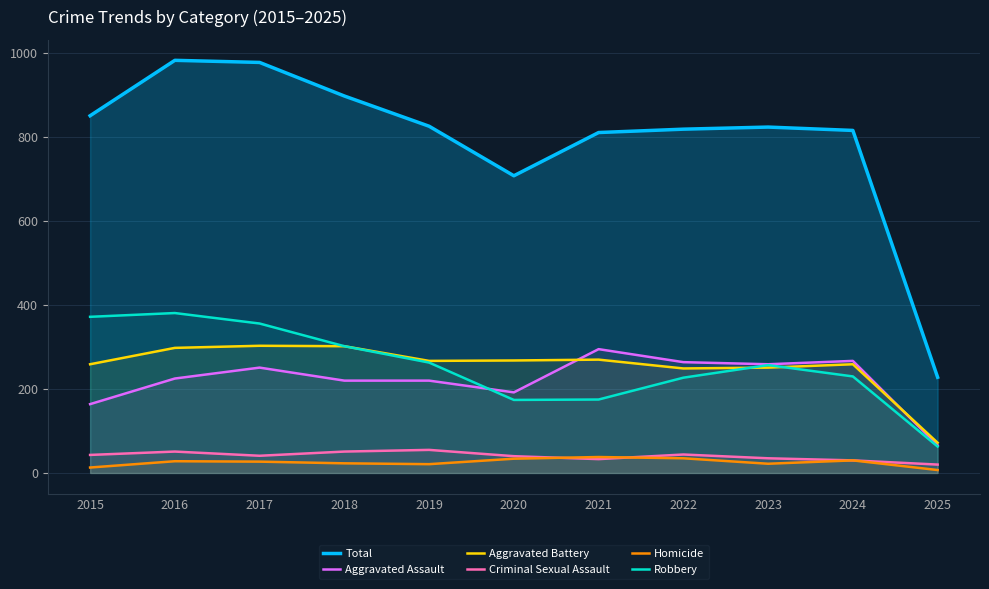

What is the sum of all Homicide values?

278